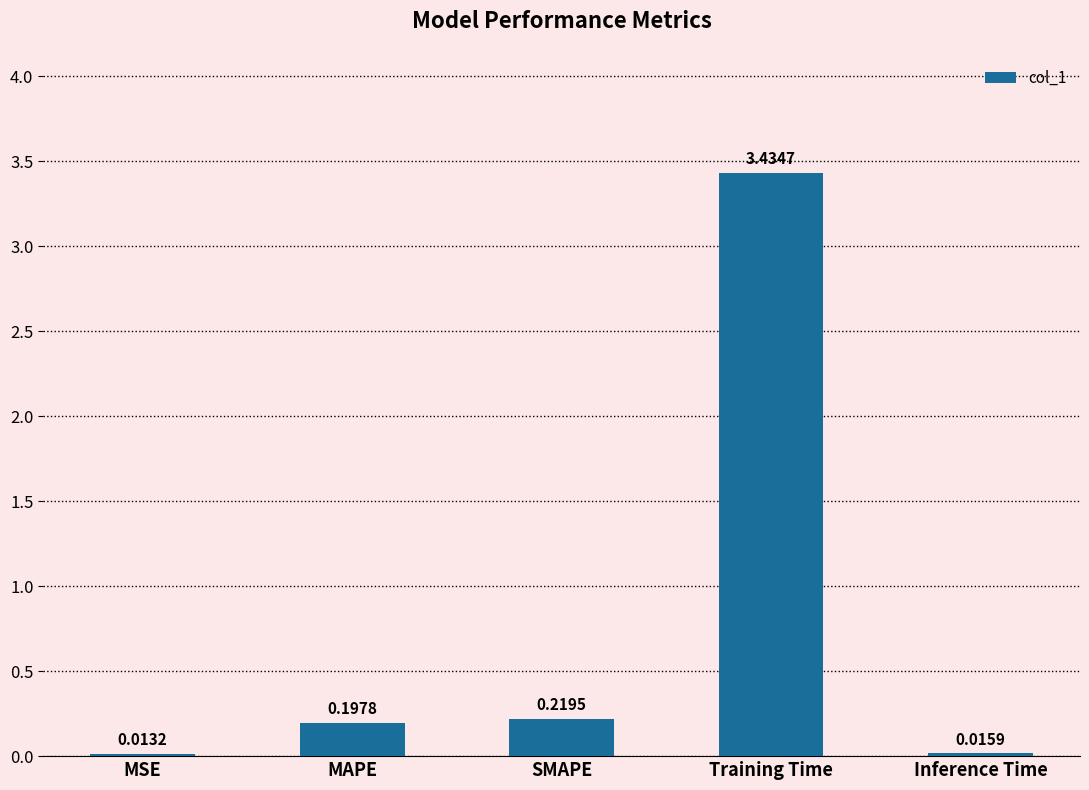

Where is the data nearest to the value 1?

SMAPE